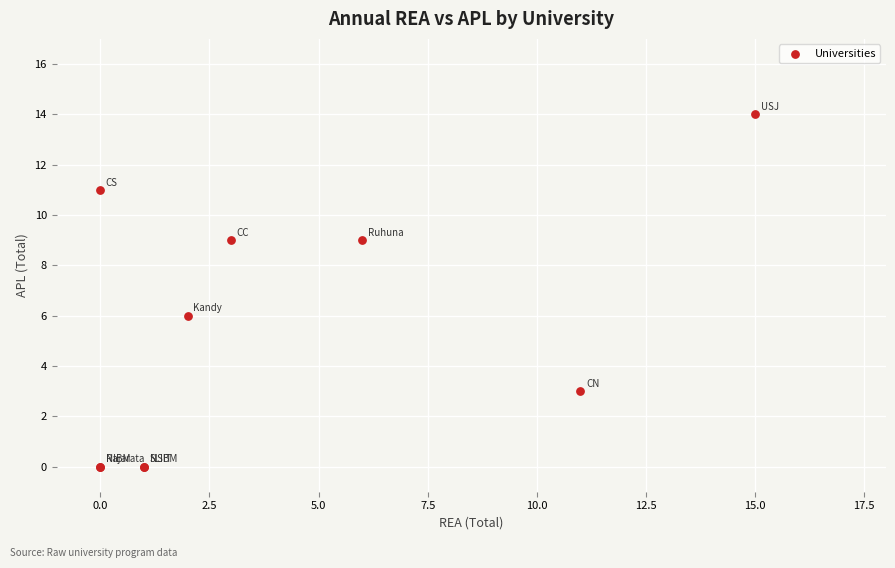

What Y value in the scatter plot is closest to 7?

6